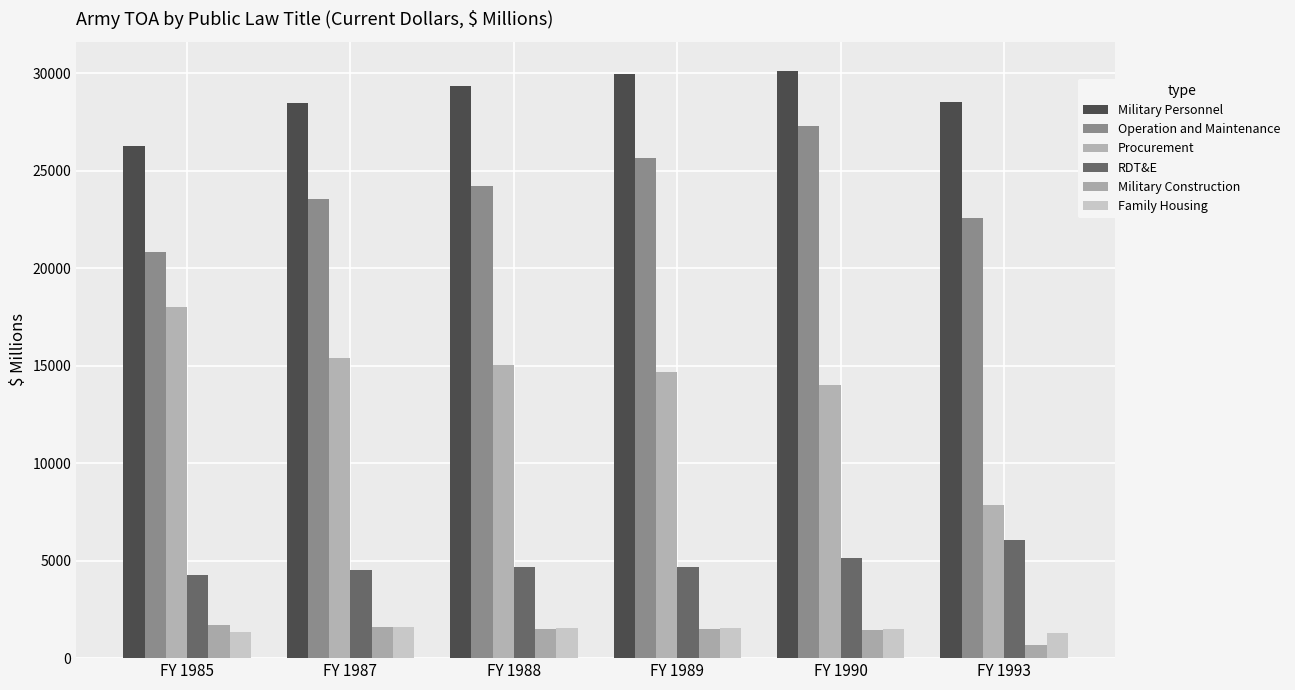

How many bars are there in each group?

6